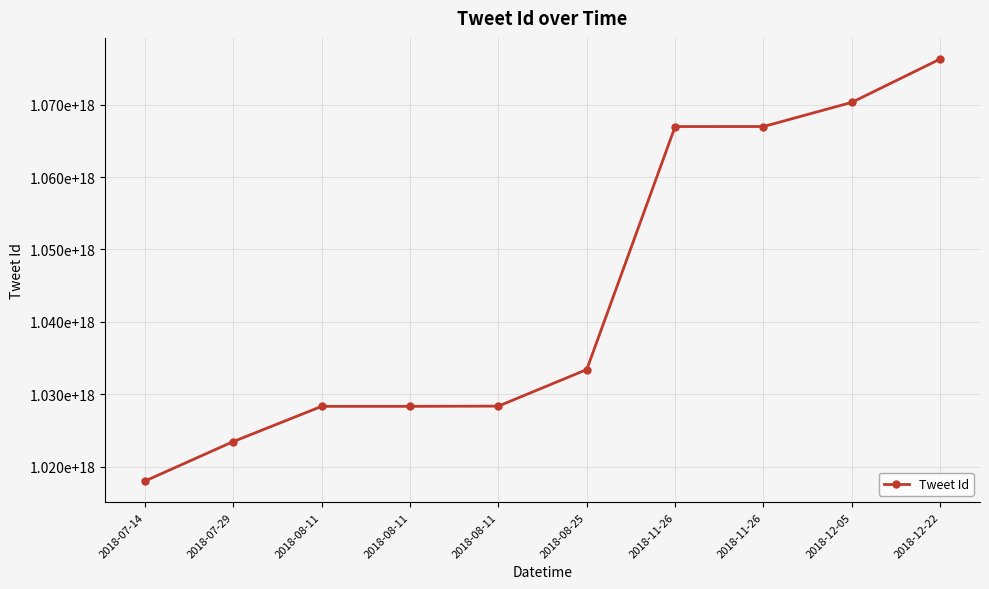

Does the chart have visible grid lines?

Yes